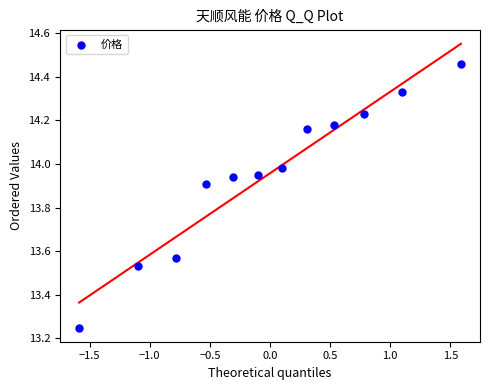

What is the range of Y values (max minus min)?

1.2